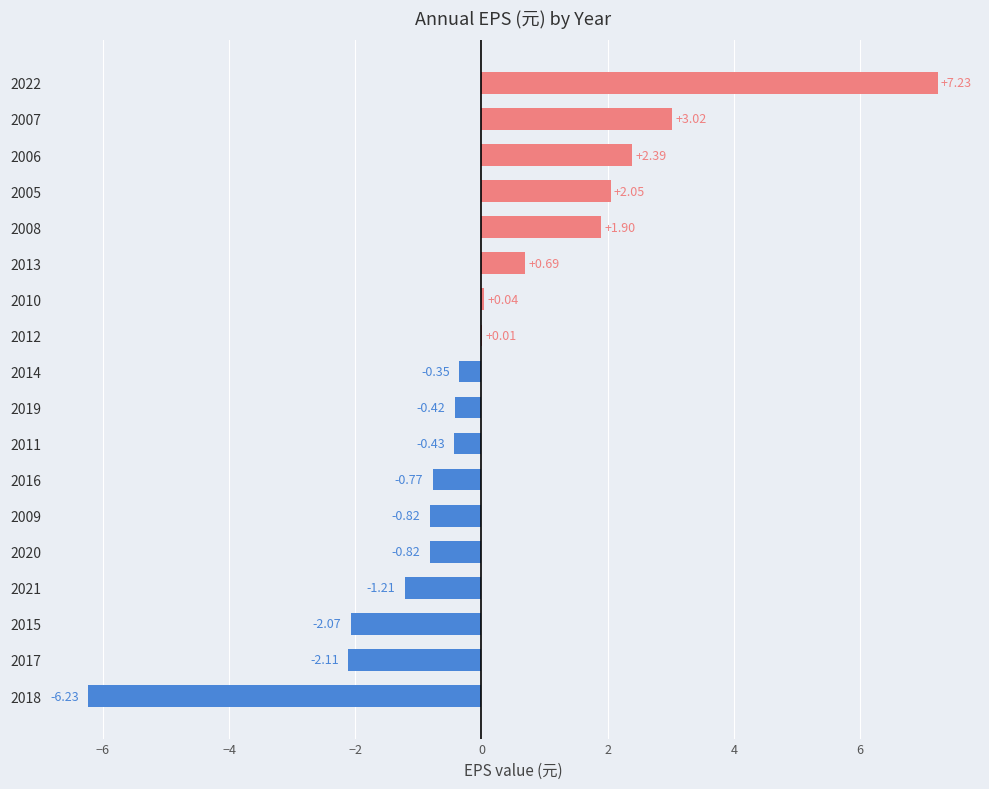

What is the sum of the values at 2018 and 2017?

-8.3